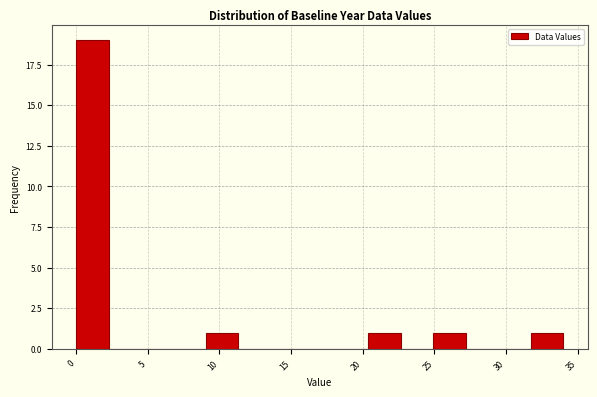

How tall is the bar that spans 0.0 to 2.5 on the x-axis? Neither the bar edges nor the heights are printed on the chart, so give them approximately, as read against the axes.

19